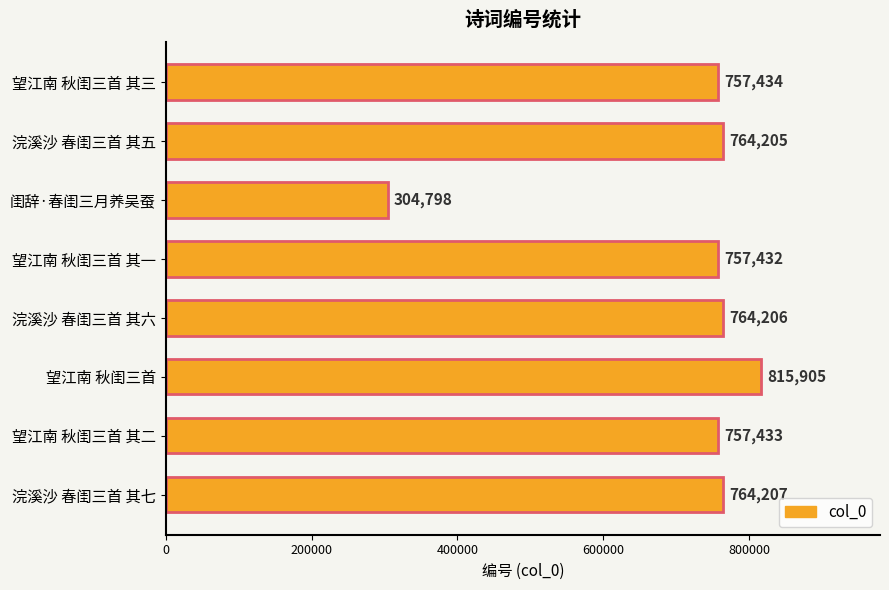

List the labels in order of value, largest first.

望江南 秋闺三首, 浣溪沙 春闺三首 其七, 浣溪沙 春闺三首 其六, 浣溪沙 春闺三首 其五, 望江南 秋闺三首 其三, 望江南 秋闺三首 其二, 望江南 秋闺三首 其一, 闺辞·春闺三月养吴蚕